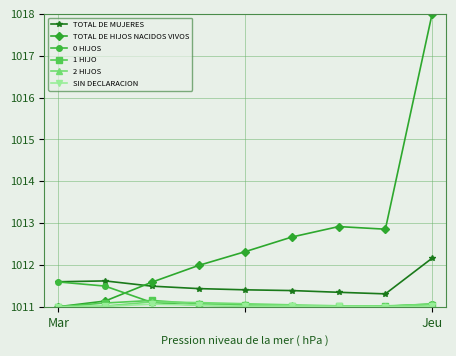

Does the chart display data point markers on the line(s)?

Yes